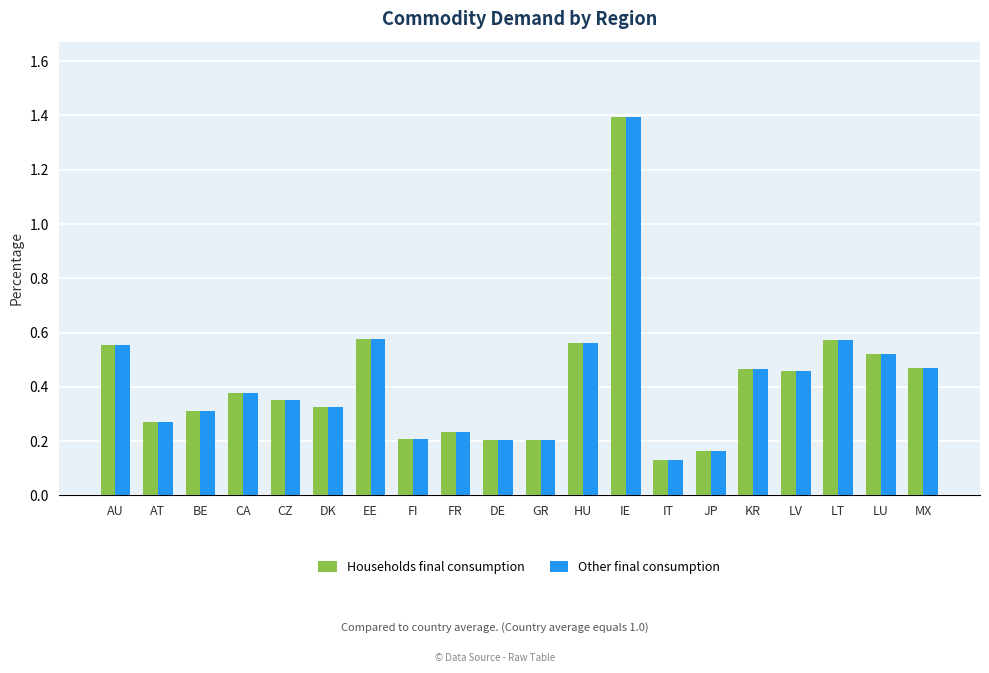

Is the value of Households final consumption at CA greater than the value of Other final consumption at EE?

No